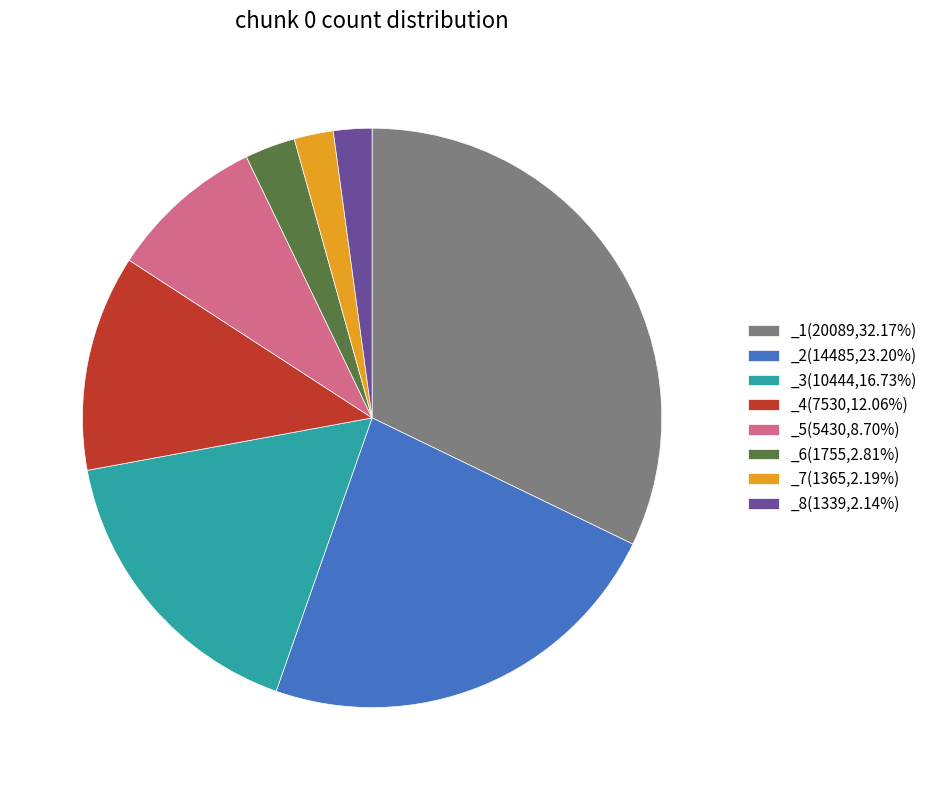

What is the ratio of the value at _2(14485,23.20%) to the value at _8(1339,2.14%)?

10.8